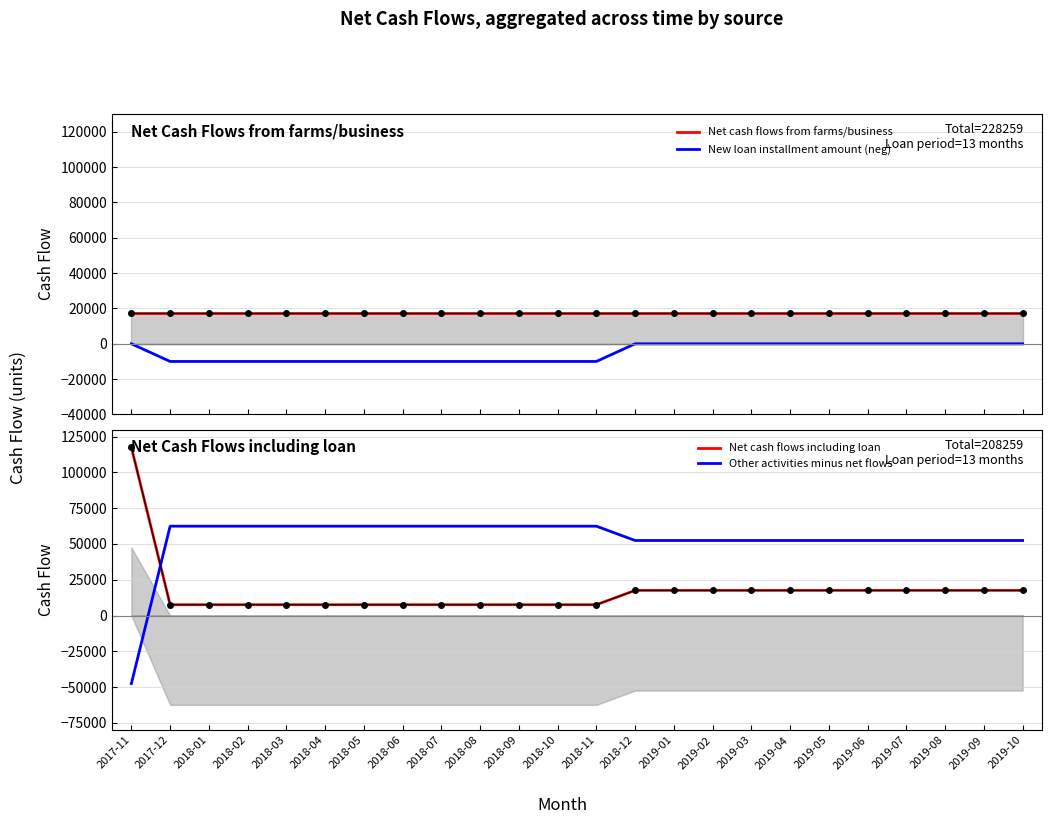

Reading left to right, list all the values displayed in this chart.

Net cash flows from farms/business: 2017-11=17558.4	2017-12=17558.4	2018-01=17558.4	2018-02=17558.4	2018-03=17558.4	2018-04=17558.4	2018-05=17558.4	2018-06=17558.4	2018-07=17558.4	2018-08=17558.4	2018-09=17558.4	2018-10=17558.4	2018-11=17558.4	2018-12=17558.4	2019-01=17558.4	2019-02=17558.4	2019-03=17558.4	2019-04=17558.4	2019-05=17558.4	2019-06=17558.4	2019-07=17558.4	2019-08=17558.4	2019-09=17558.4	2019-10=17558.4
New loan installment amount (neg): 2017-11=0.0	2017-12=-10000.0	2018-01=-10000.0	2018-02=-10000.0	2018-03=-10000.0	2018-04=-10000.0	2018-05=-10000.0	2018-06=-10000.0	2018-07=-10000.0	2018-08=-10000.0	2018-09=-10000.0	2018-10=-10000.0	2018-11=-10000.0	2018-12=0.0	2019-01=0.0	2019-02=0.0	2019-03=0.0	2019-04=0.0	2019-05=0.0	2019-06=0.0	2019-07=0.0	2019-08=0.0	2019-09=0.0	2019-10=0.0
Net cash flows including loan: 2017-11=117558.4	2017-12=7558.4	2018-01=7558.4	2018-02=7558.4	2018-03=7558.4	2018-04=7558.4	2018-05=7558.4	2018-06=7558.4	2018-07=7558.4	2018-08=7558.4	2018-09=7558.4	2018-10=7558.4	2018-11=7558.4	2018-12=17558.4	2019-01=17558.4	2019-02=17558.4	2019-03=17558.4	2019-04=17558.4	2019-05=17558.4	2019-06=17558.4	2019-07=17558.4	2019-08=17558.4	2019-09=17558.4	2019-10=17558.4
Other activities minus net flows: 2017-11=-47558.4	2017-12=62441.6	2018-01=62441.6	2018-02=62441.6	2018-03=62441.6	2018-04=62441.6	2018-05=62441.6	2018-06=62441.6	2018-07=62441.6	2018-08=62441.6	2018-09=62441.6	2018-10=62441.6	2018-11=62441.6	2018-12=52441.6	2019-01=52441.6	2019-02=52441.6	2019-03=52441.6	2019-04=52441.6	2019-05=52441.6	2019-06=52441.6	2019-07=52441.6	2019-08=52441.6	2019-09=52441.6	2019-10=52441.6